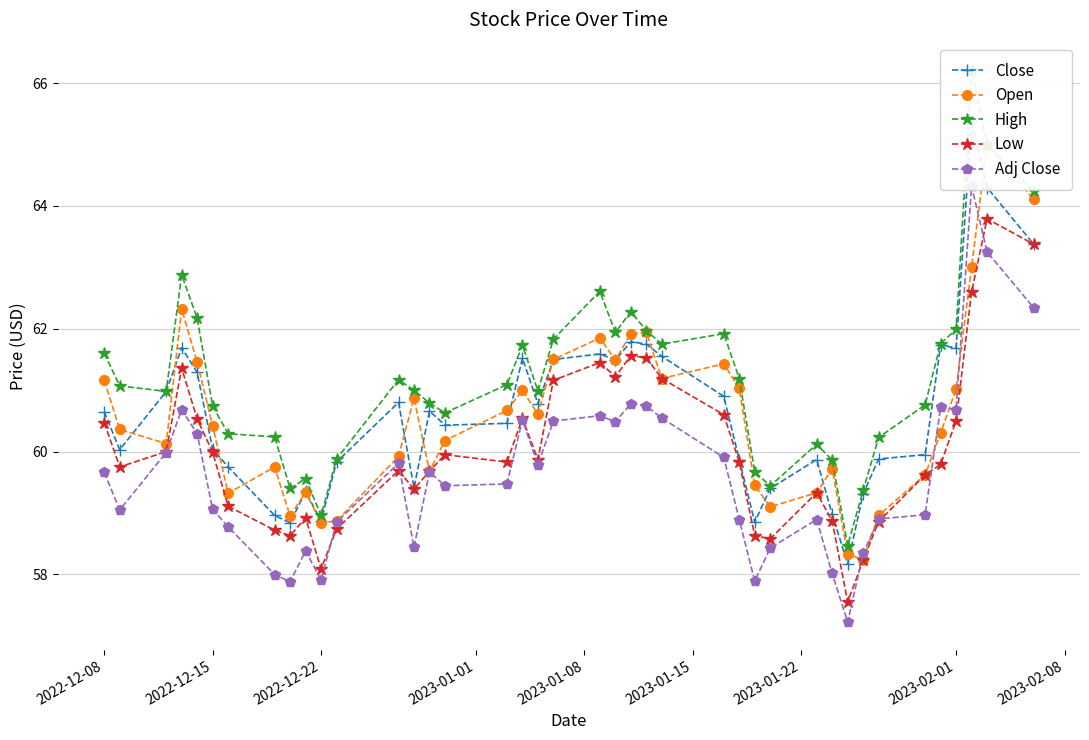

Which series has the largest total across all categories?

High